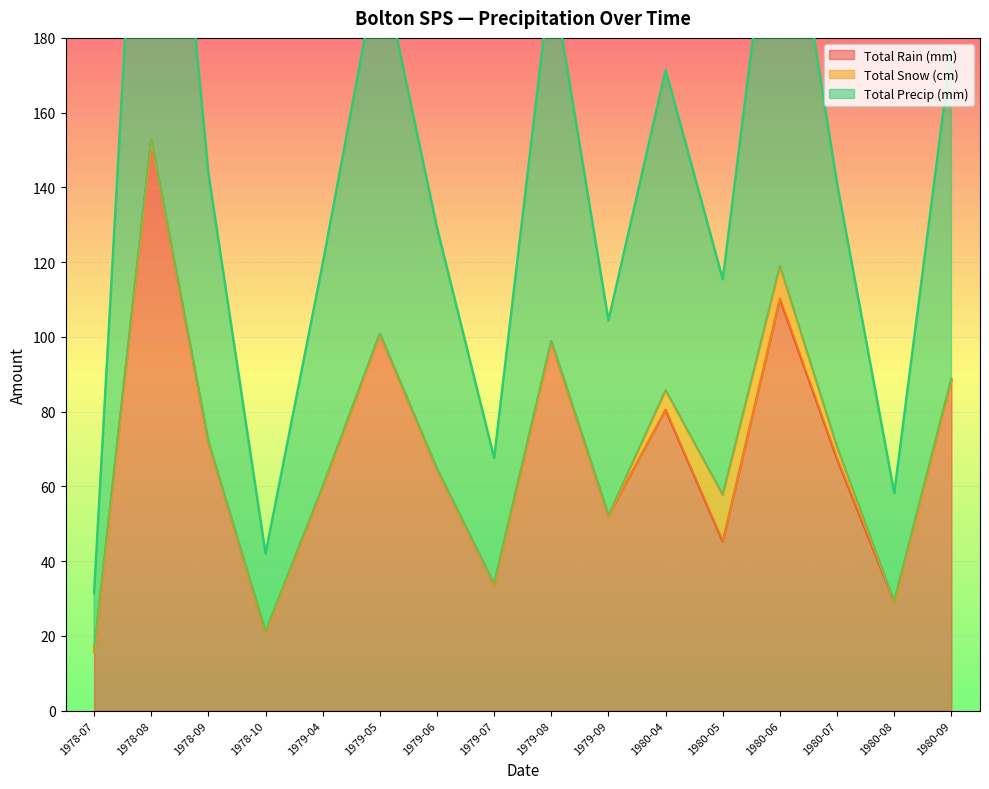

What is the maximum value for Total Rain (mm)?

152.8